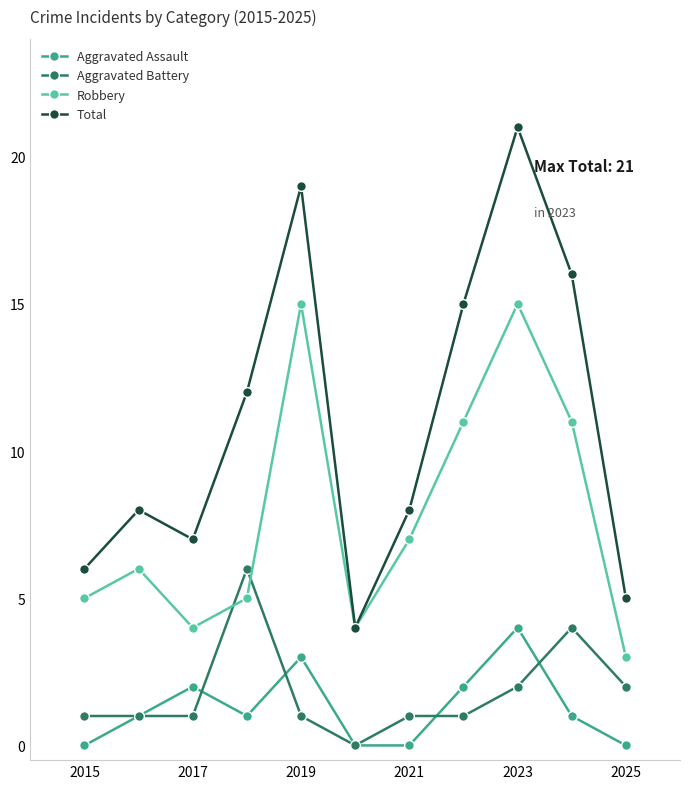

Which series has the largest total across all categories?

Total